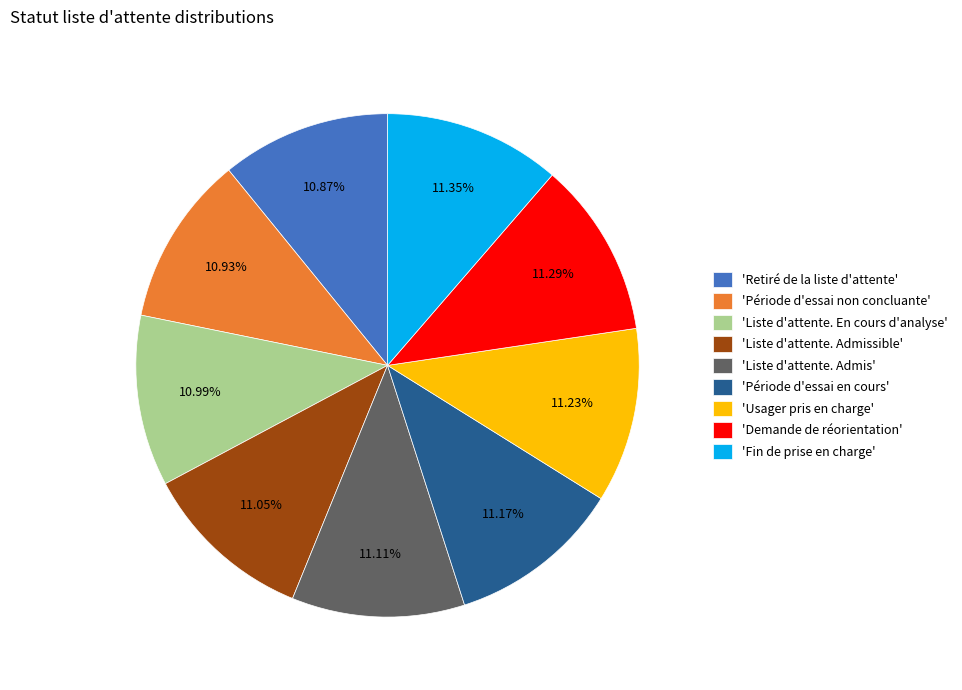

Count the number of slices in the pie.

9